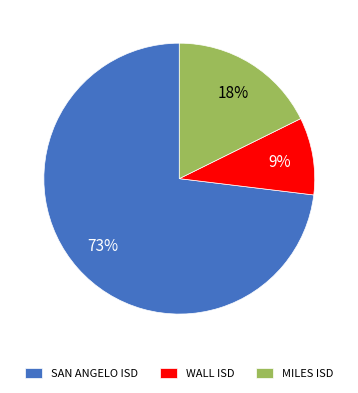

To the nearest percent, what portion does SAN ANGELO ISD represent?

73%